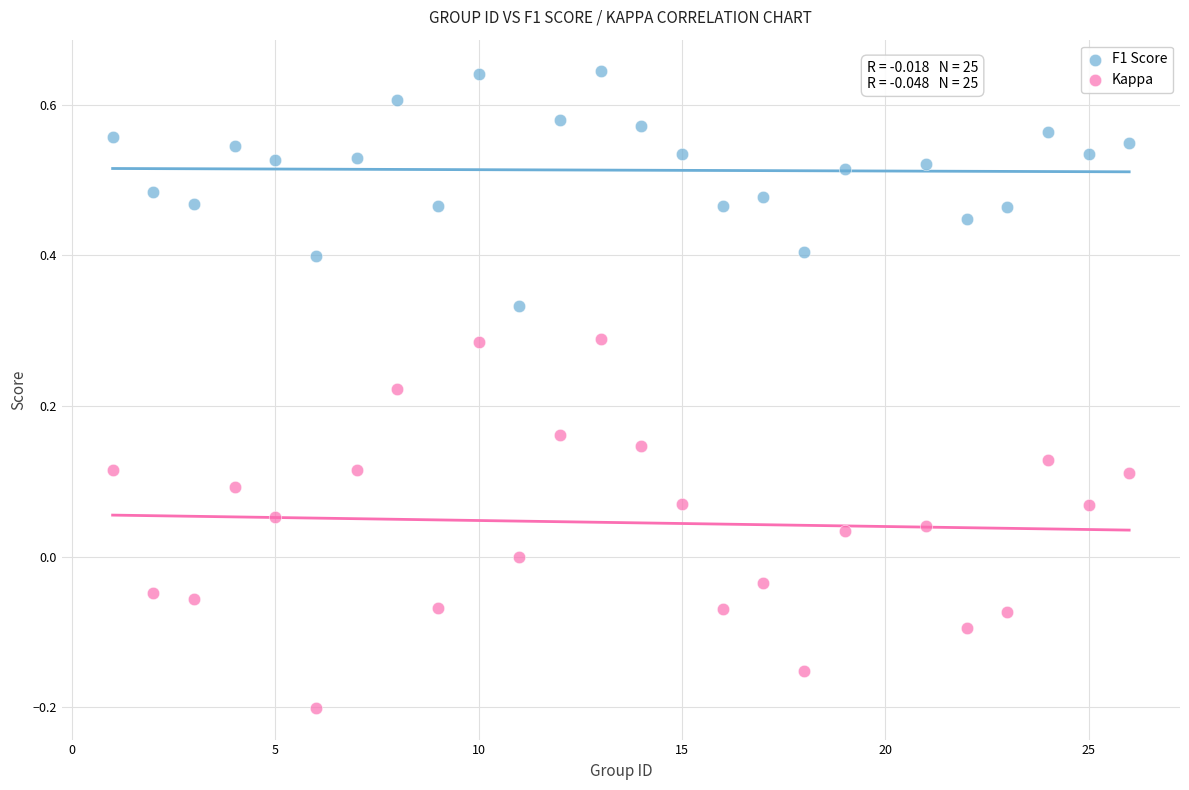

Which series contains the lowest Y value?

Kappa